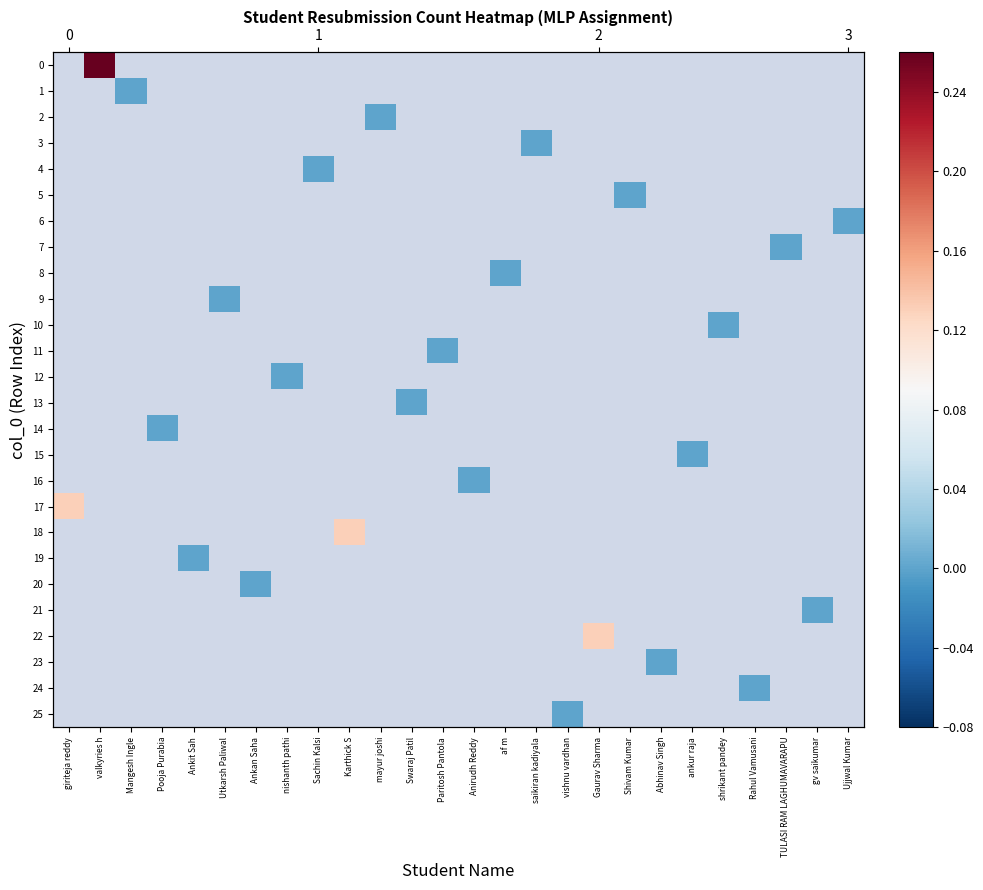

How many categories are shown in the chart?

26